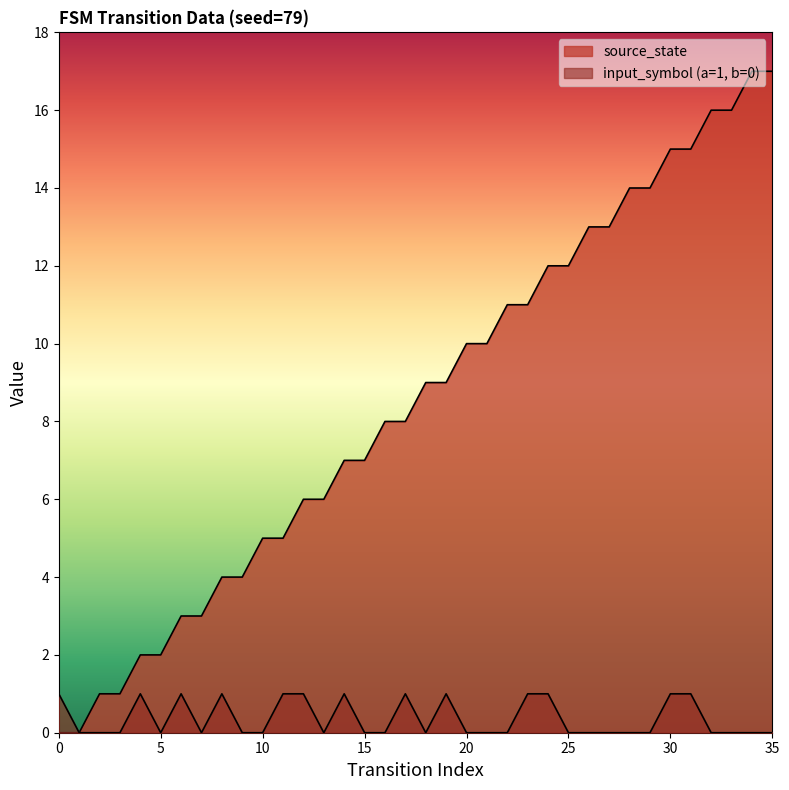

True or false: input_symbol_numeric has more than 1 points higher than both neighbors.

True